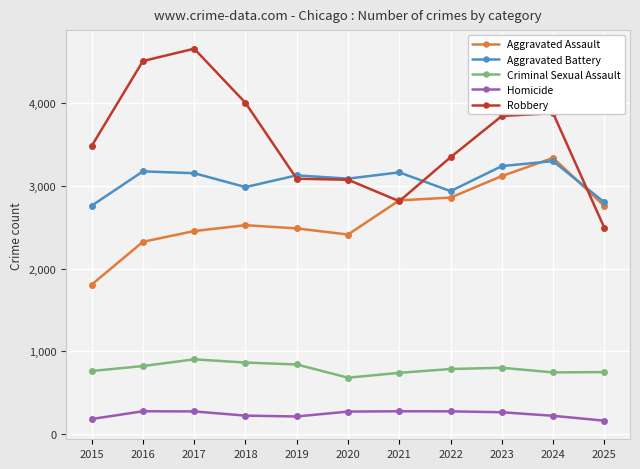

Does the chart display data point markers on the line(s)?

Yes